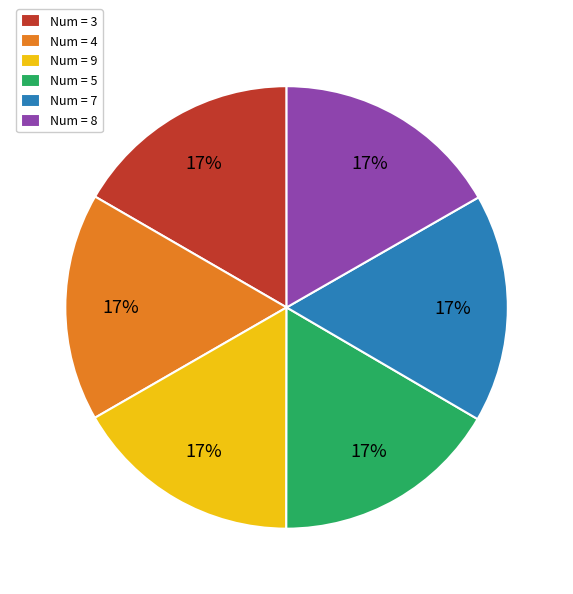

To the nearest percent, what percentage of the pie is Num = 7?

17%